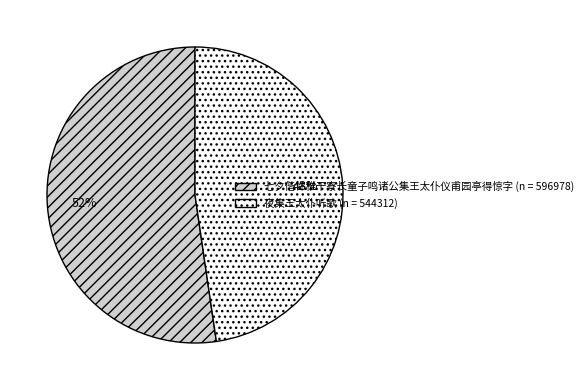

True or false: 夜集王太仆听歌 accounts for 34% of the total.

False